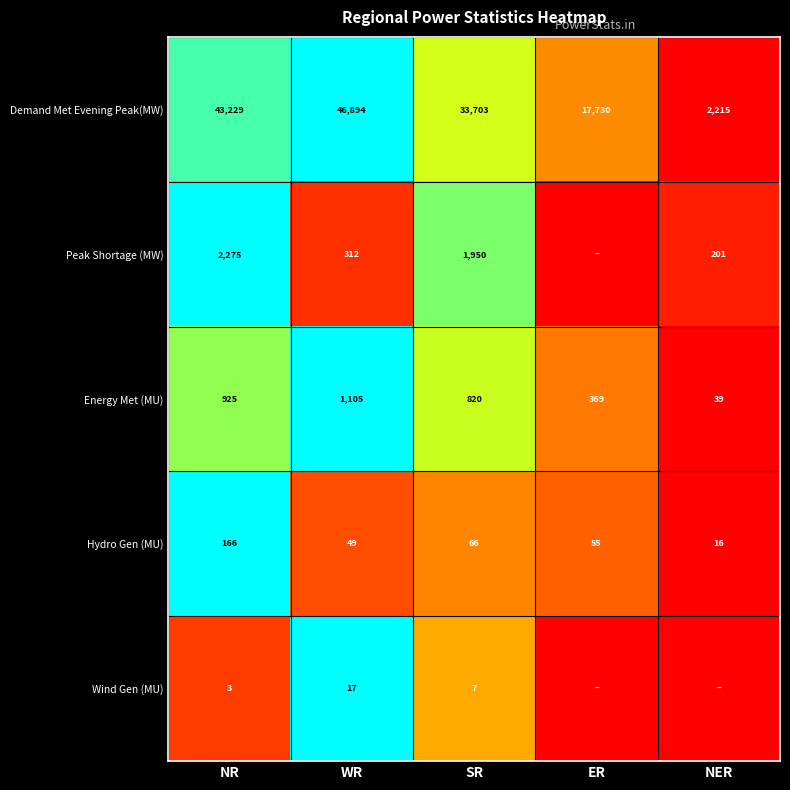

Which category has the highest value in the Hydro Gen (MU) series?

NR